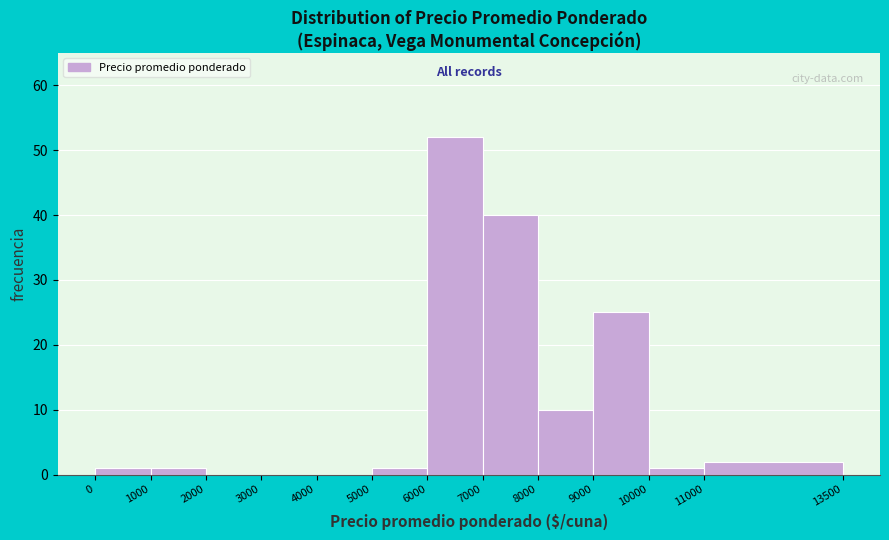

Over which range of the x-axis is the bar tallest?

6000 to 7000